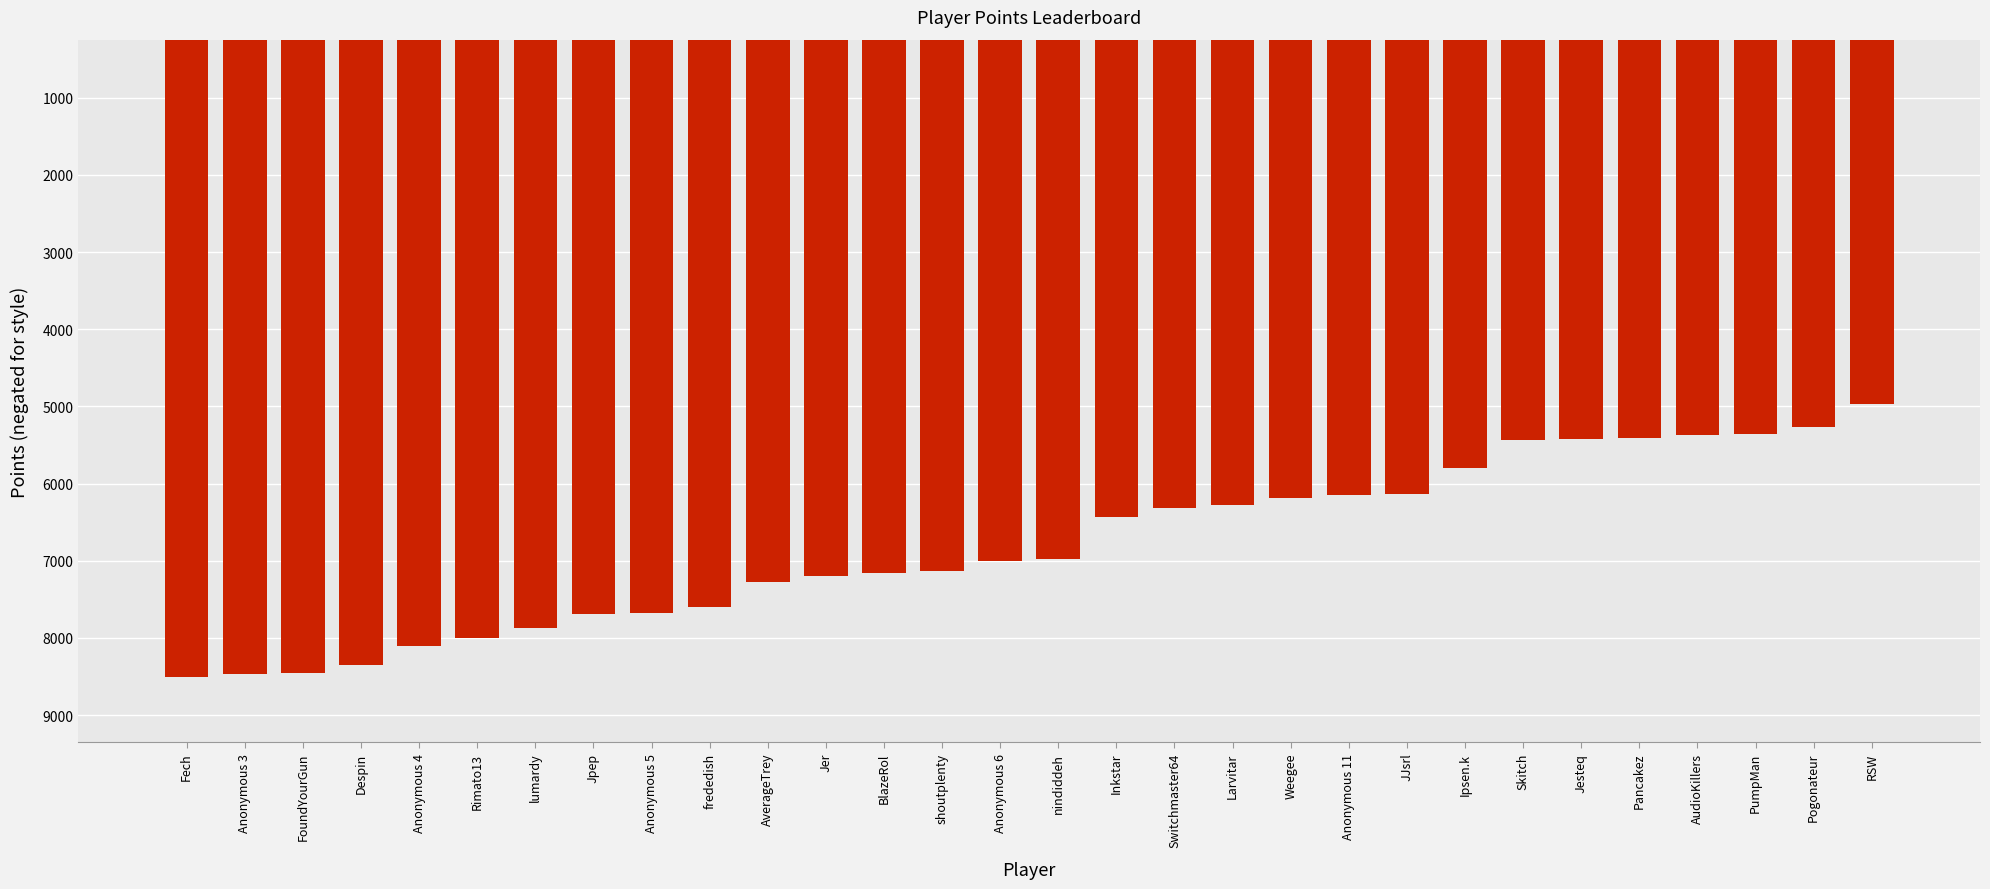

At which category does the chart reach its peak across all series?

RSW